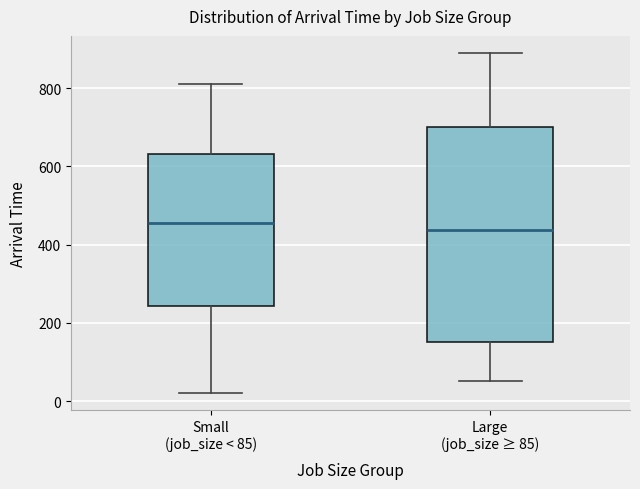

Where does the median line of the box for Small (job_size < 85) sit on the y-axis? The values are not printed on the chart, so give them approximately, as read against the axis.

460